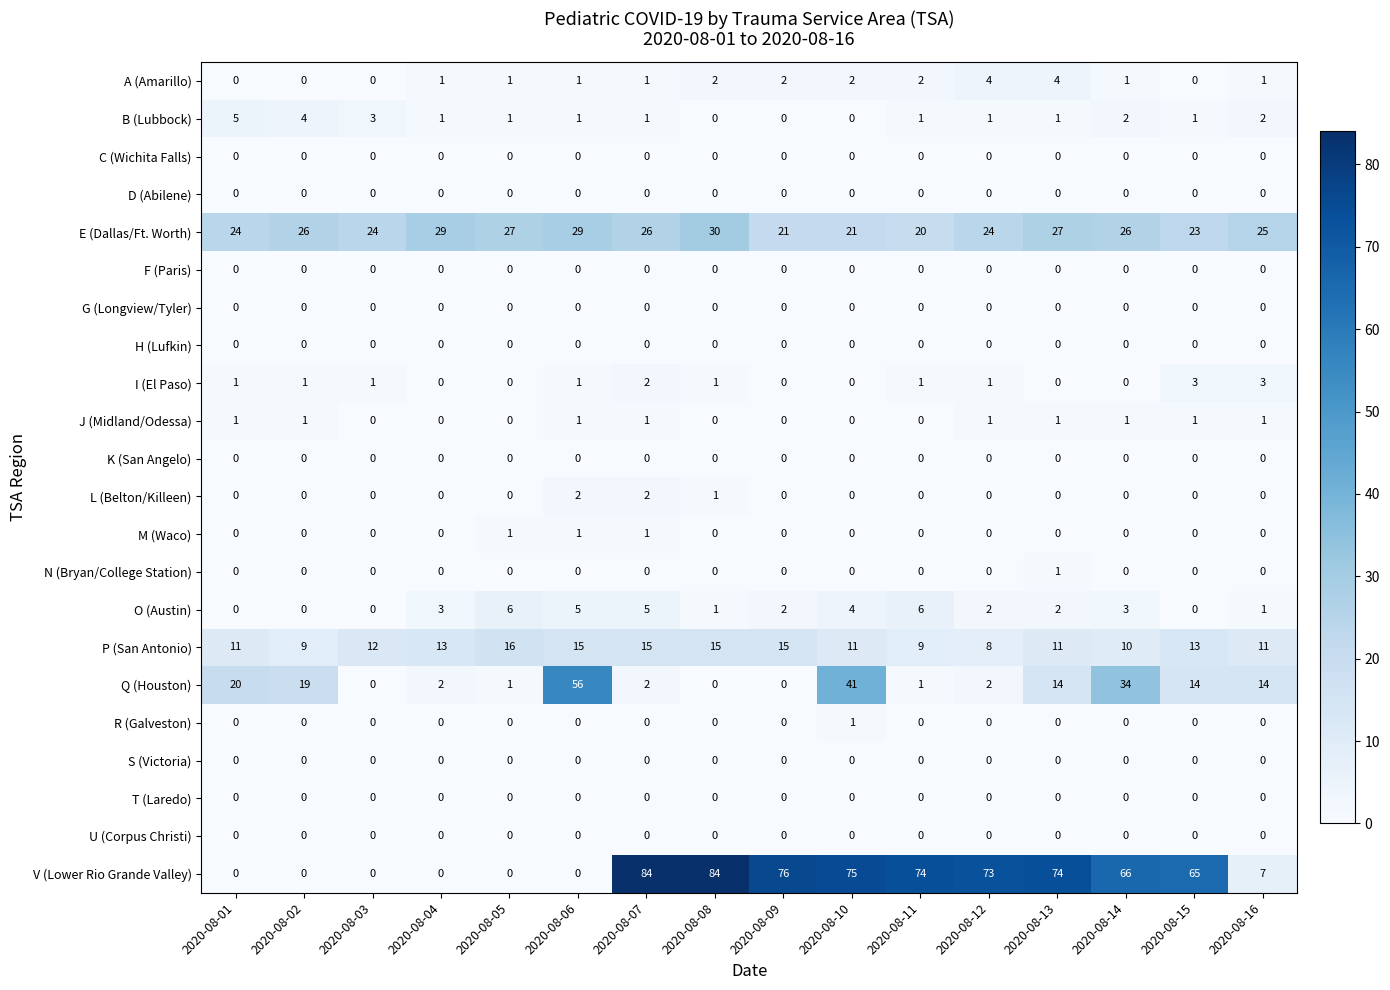

How many E (Dallas/Ft. Worth) values are between 24 and 27?

9